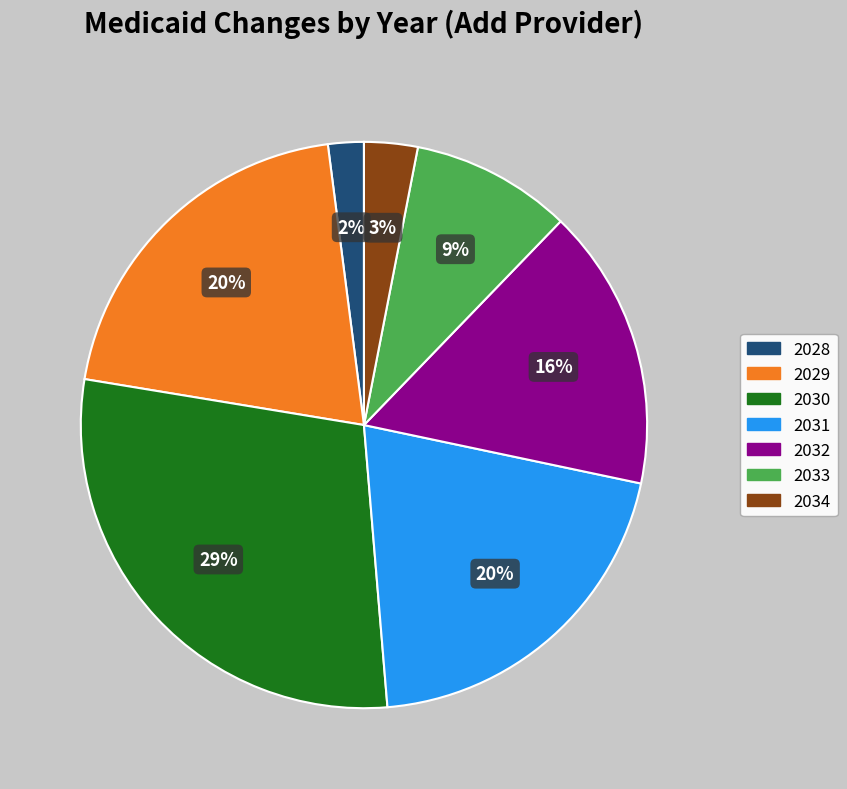

Combined, do 2029 and 2033 account for over 50%?

No